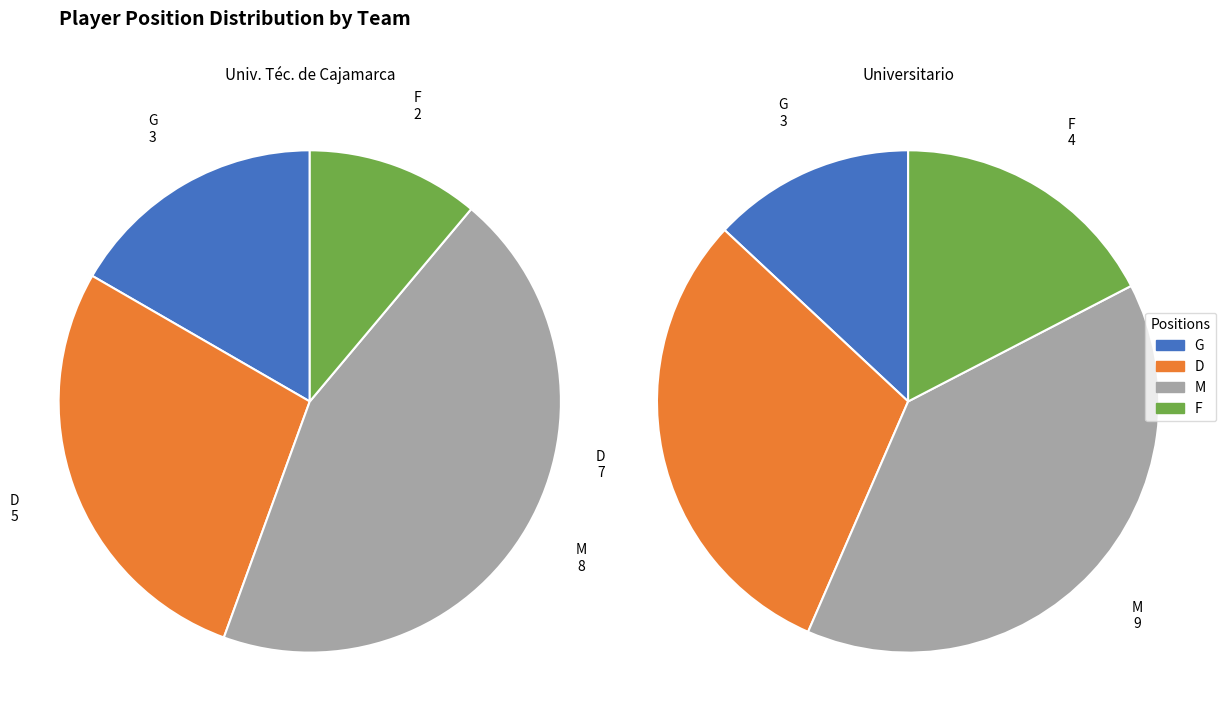

What is the smallest slice in the pie chart?

G